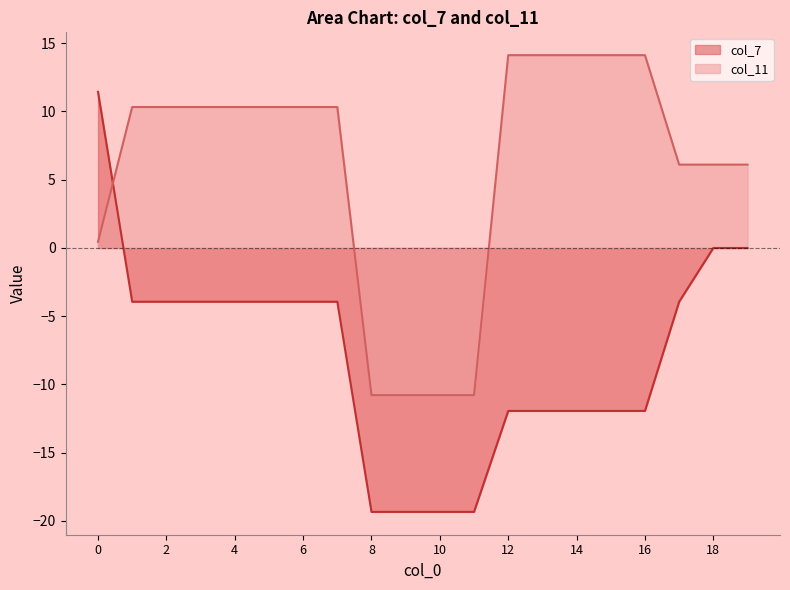

Is it true that col_11 equals 6.1 at 18?

True